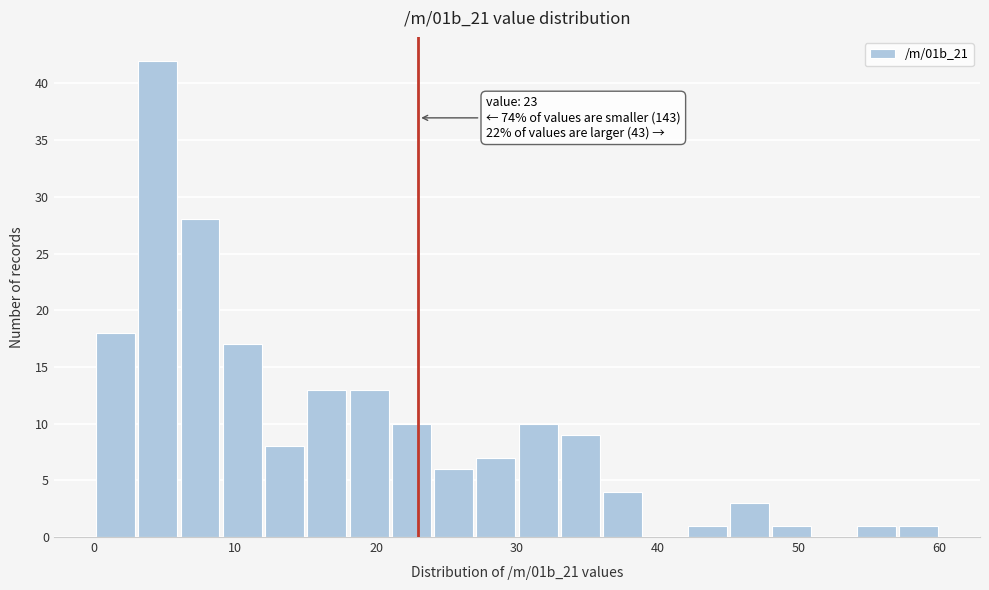

Read against the x-axis, roughly where is the centre of the tallest bar?

5